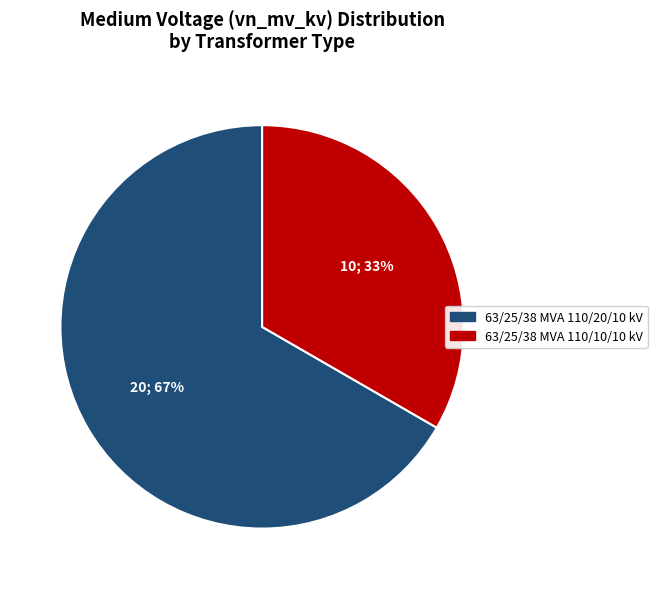

Does 63/25/38 MVA 110/10/10 kV account for over 50% of the chart?

No